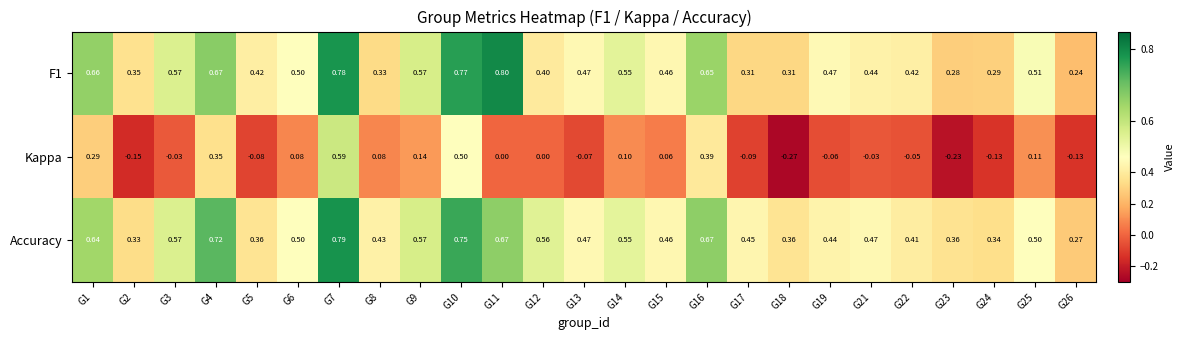

Is the value of Accuracy at G21 greater than the value of Kappa at G13?

Yes